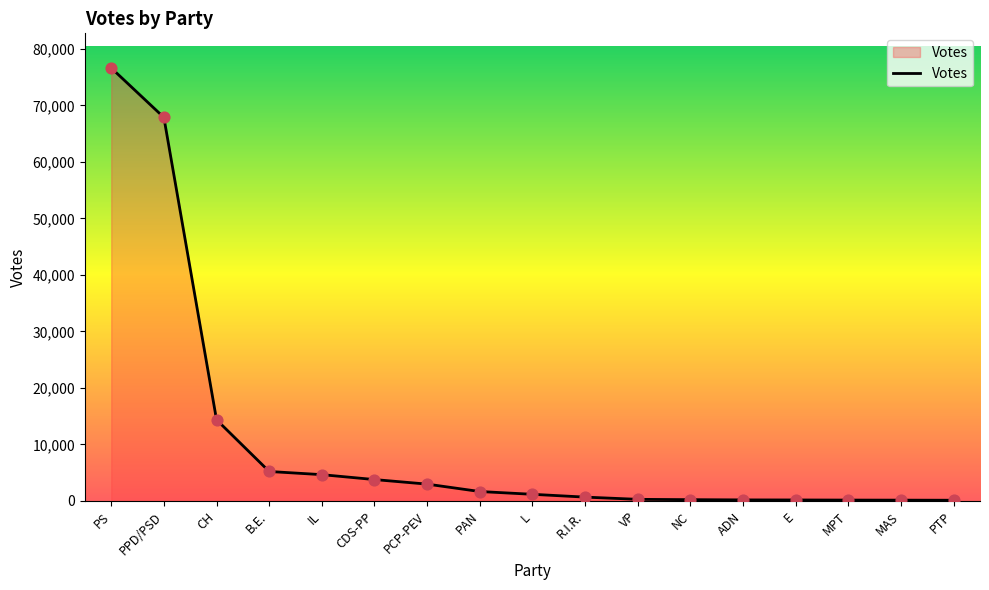

What is the change in value from L to MPT?

-1024